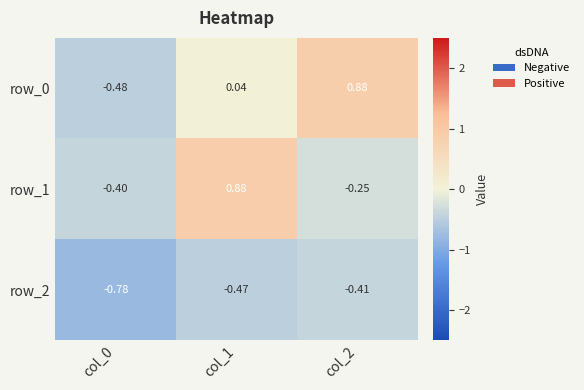

Is the value of row_2 at col_2 greater than the value of row_1 at col_2?

No